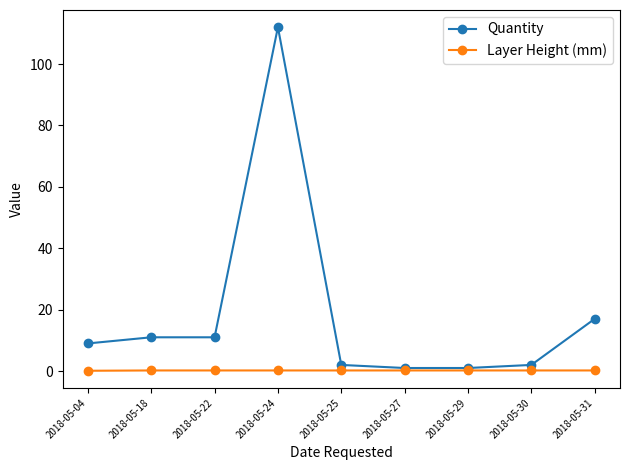

List the series in order of their peak value, lowest first.

Layer Height (mm), Quantity